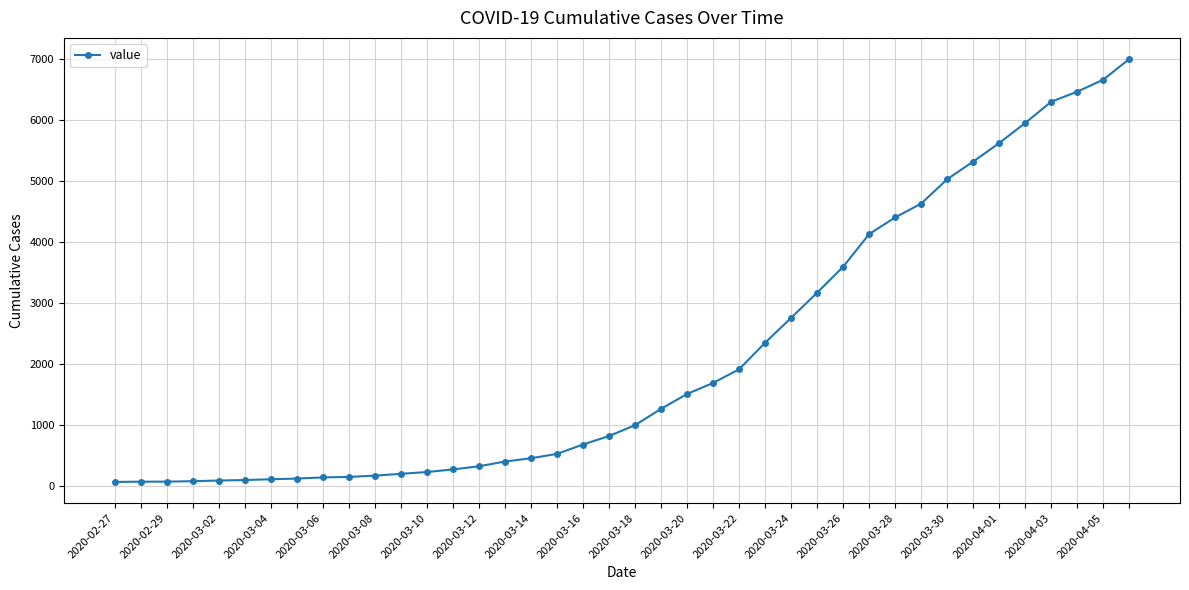

What is the value of the 19th point from the left?

677